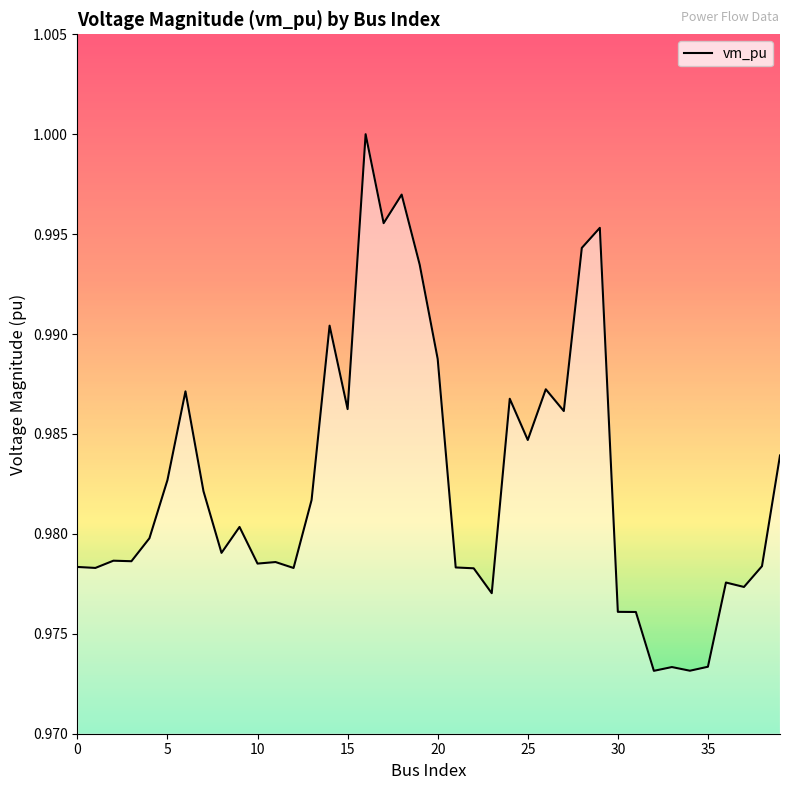

Which label corresponds to the smallest value in the chart?

32